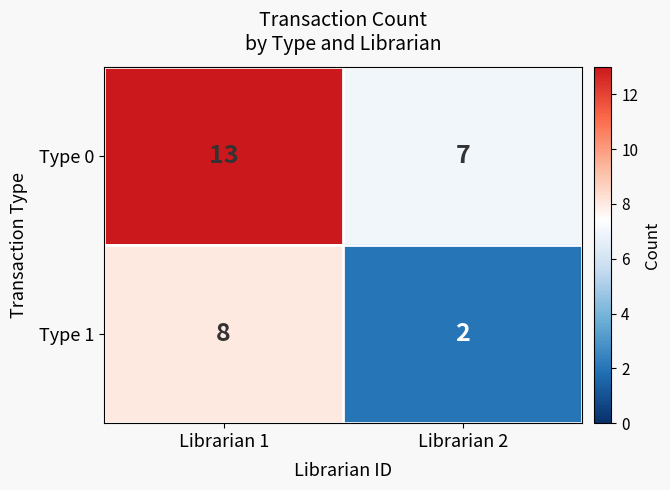

At which category does the chart reach its peak across all series?

Librarian 1